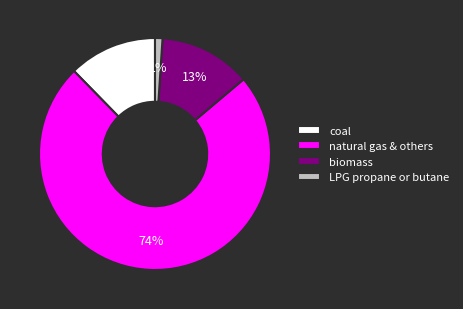

Count the number of slices in the pie.

4